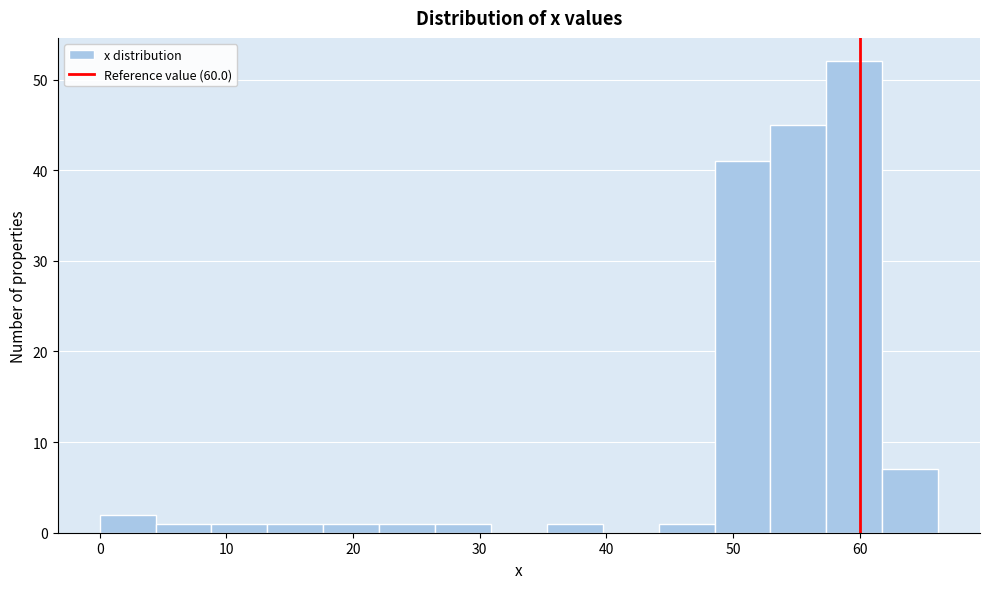

How tall is the bar that spans 53 to 57 on the x-axis? Neither the bar edges nor the heights are printed on the chart, so give them approximately, as read against the axes.

45